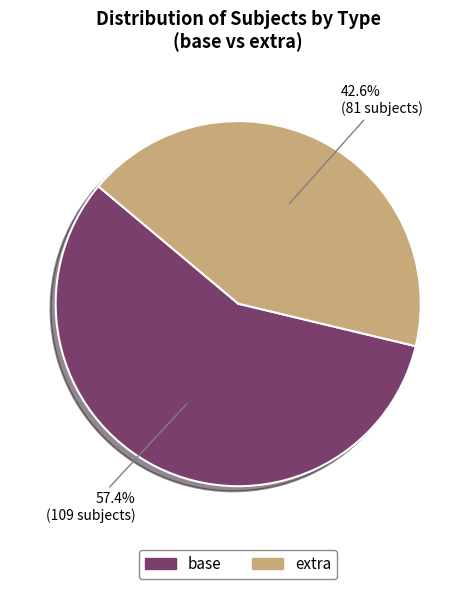

To the nearest percent, what is the difference between the base and extra slice percentages?

15%